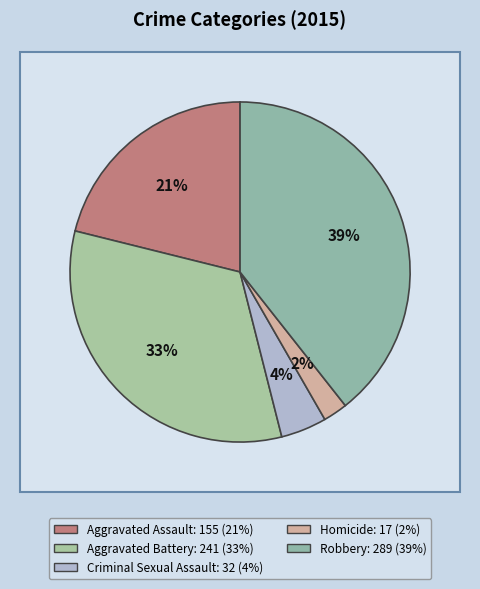

Does Robbery represent more than half of the total?

No